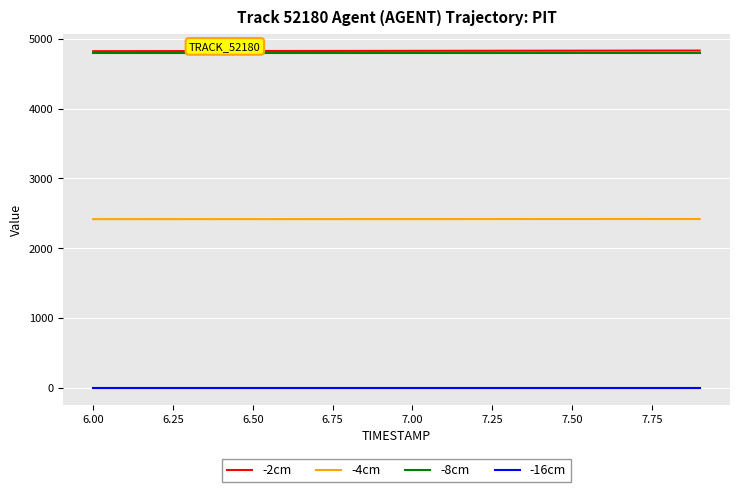

At how many categories does at least one series exceed 1752?

20